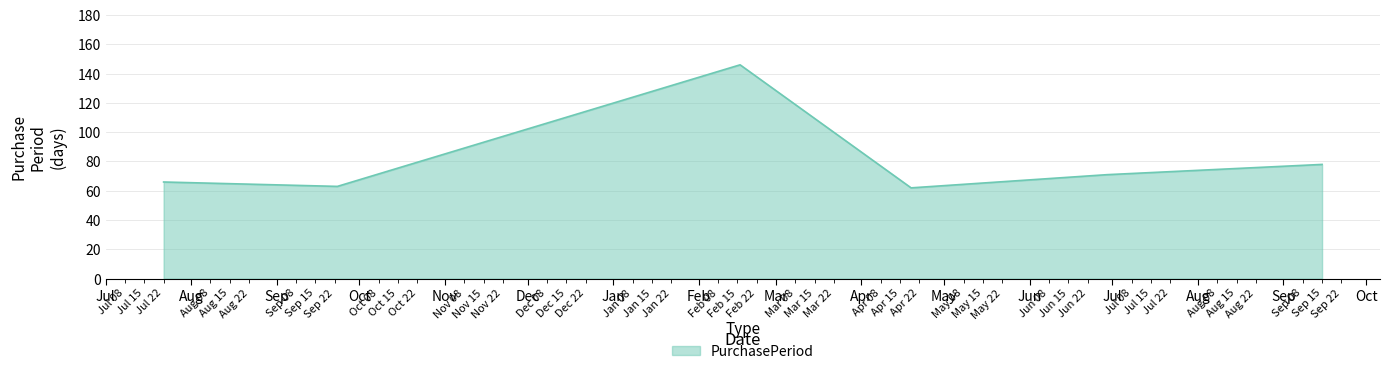

Reading left to right, extract all data points from this chart.

66	63	146	62	71	78